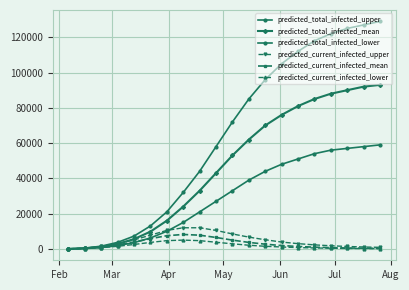

What is the maximum value shown in the chart?

129000